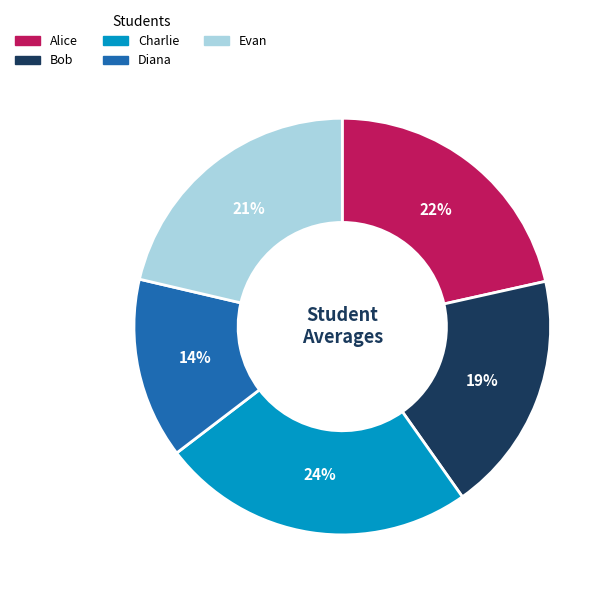

Between Charlie and Evan, which is larger?

Charlie